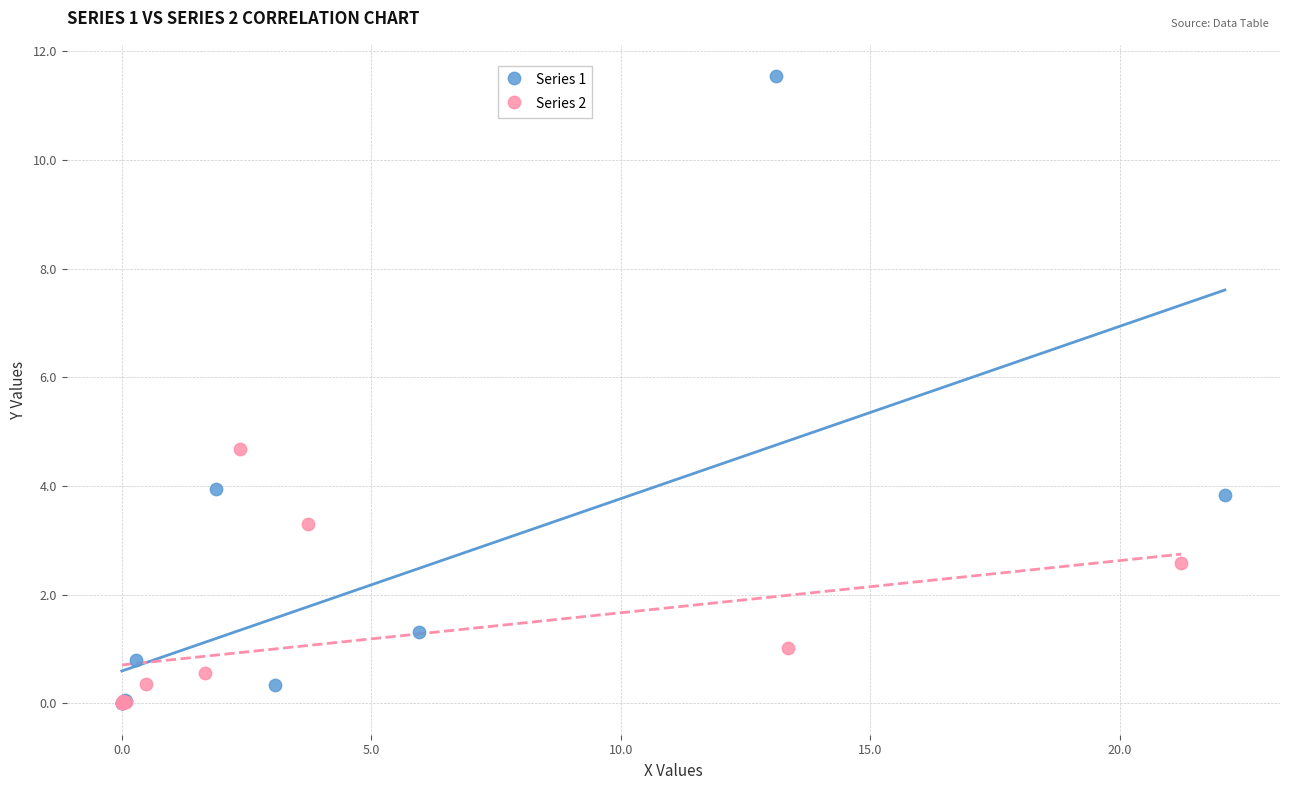

Which series reaches the maximum Y coordinate?

Series 1